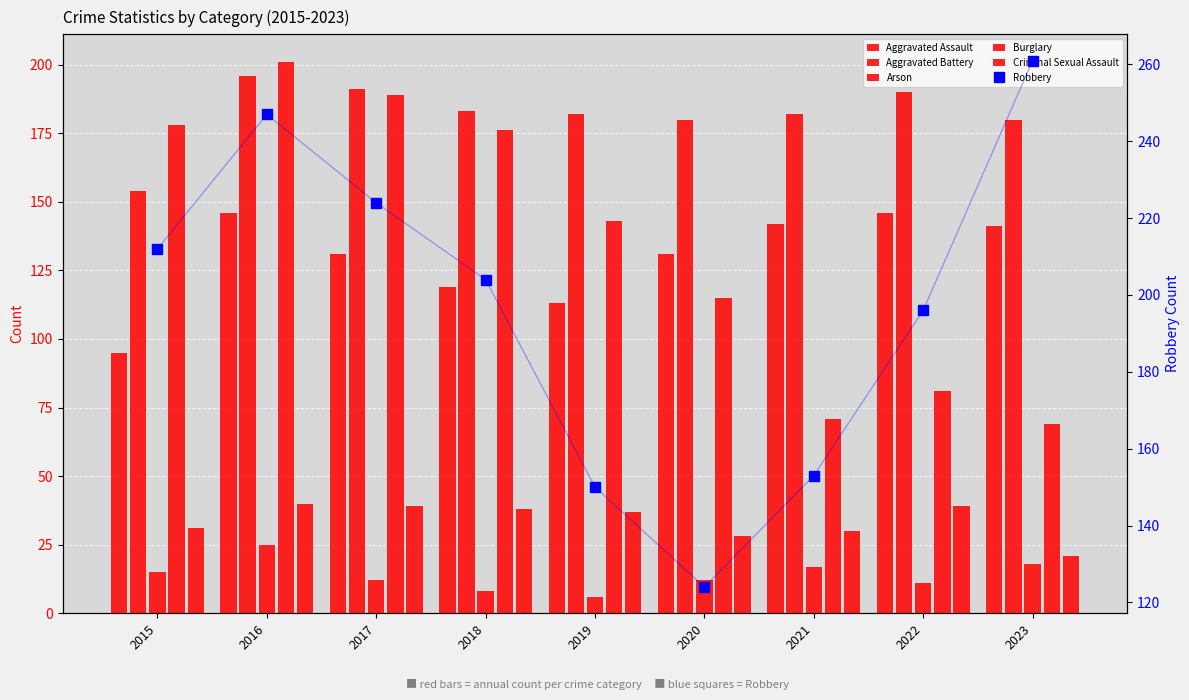

What is the difference between the maximum and minimum values in the Burglary series?

132